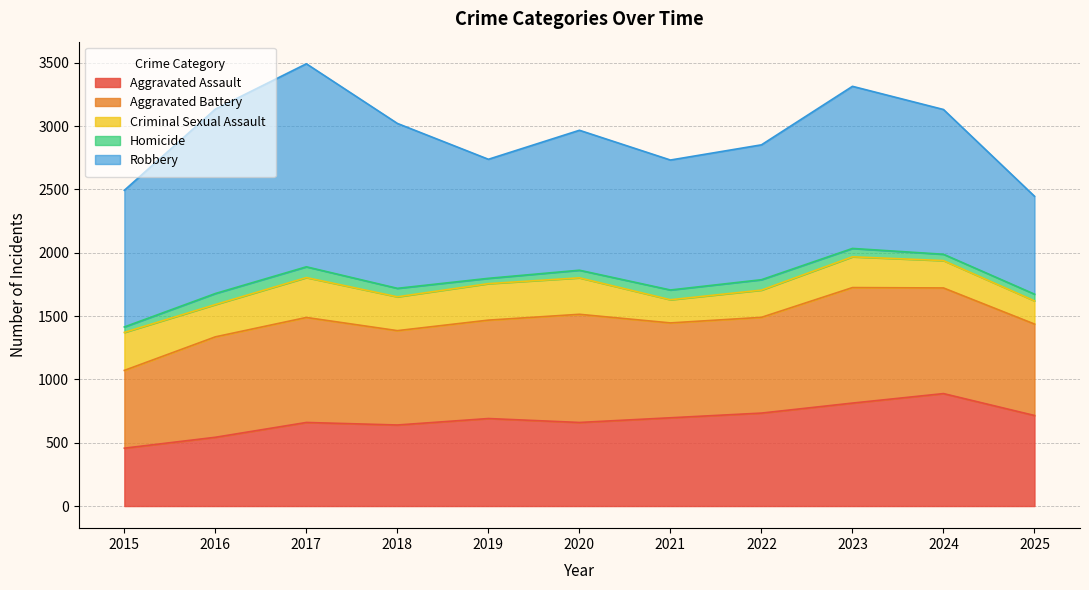

What is the sum of all Robbery values?

12772